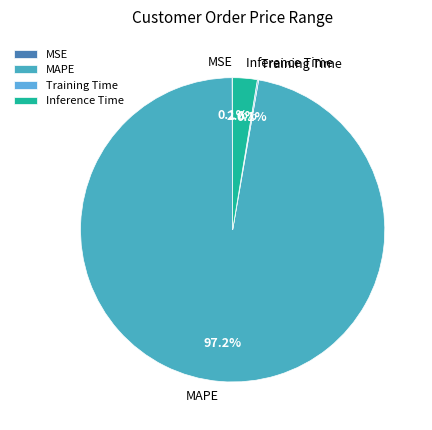

Which category has the biggest portion of the pie?

MAPE